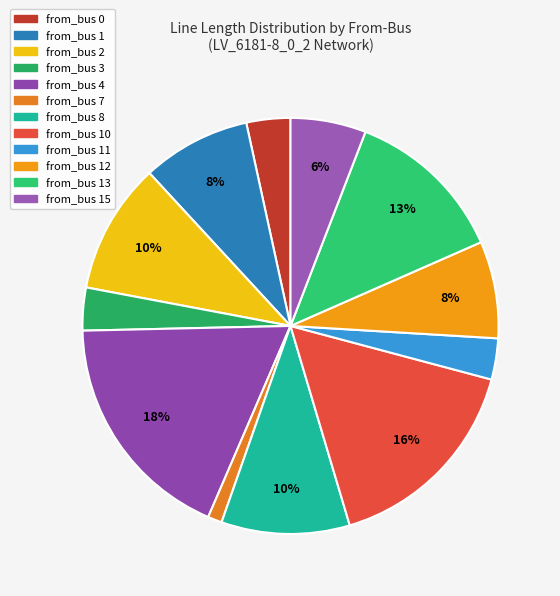

How many segments does this pie chart have?

12